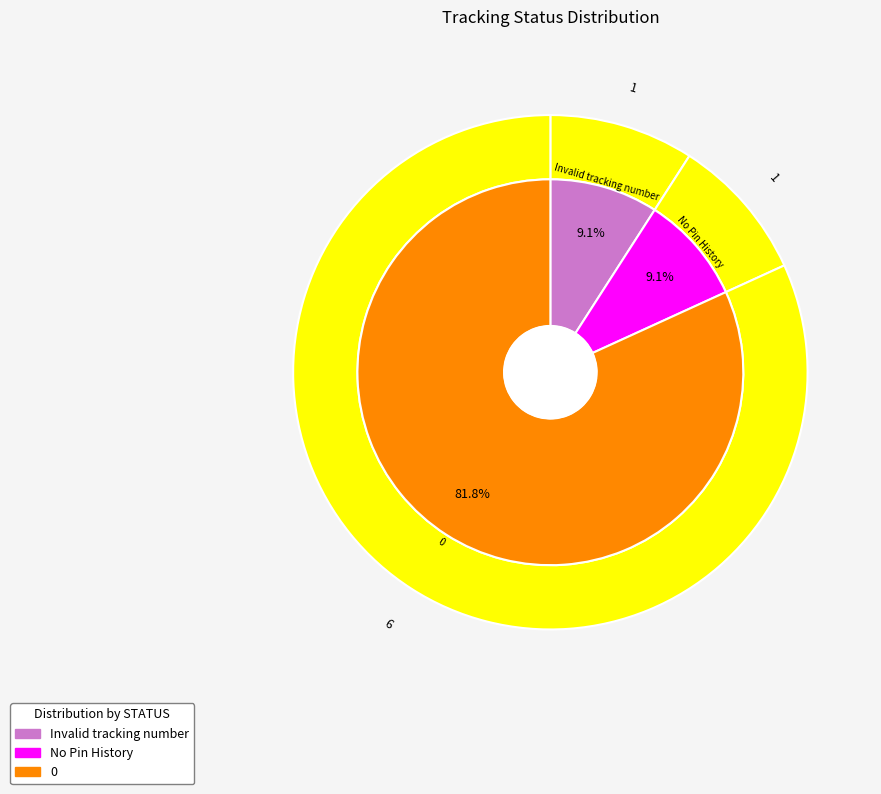

Is it true that Invalid tracking number is 9% of the pie?

True